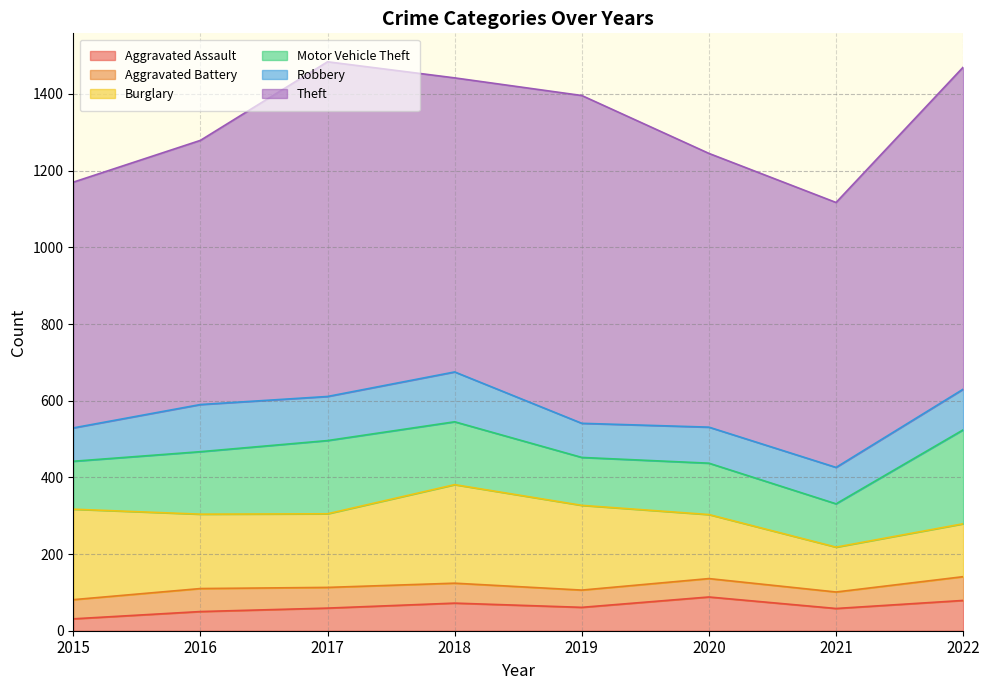

The Motor Vehicle Theft series shows 80 at 2017. True or false?

False